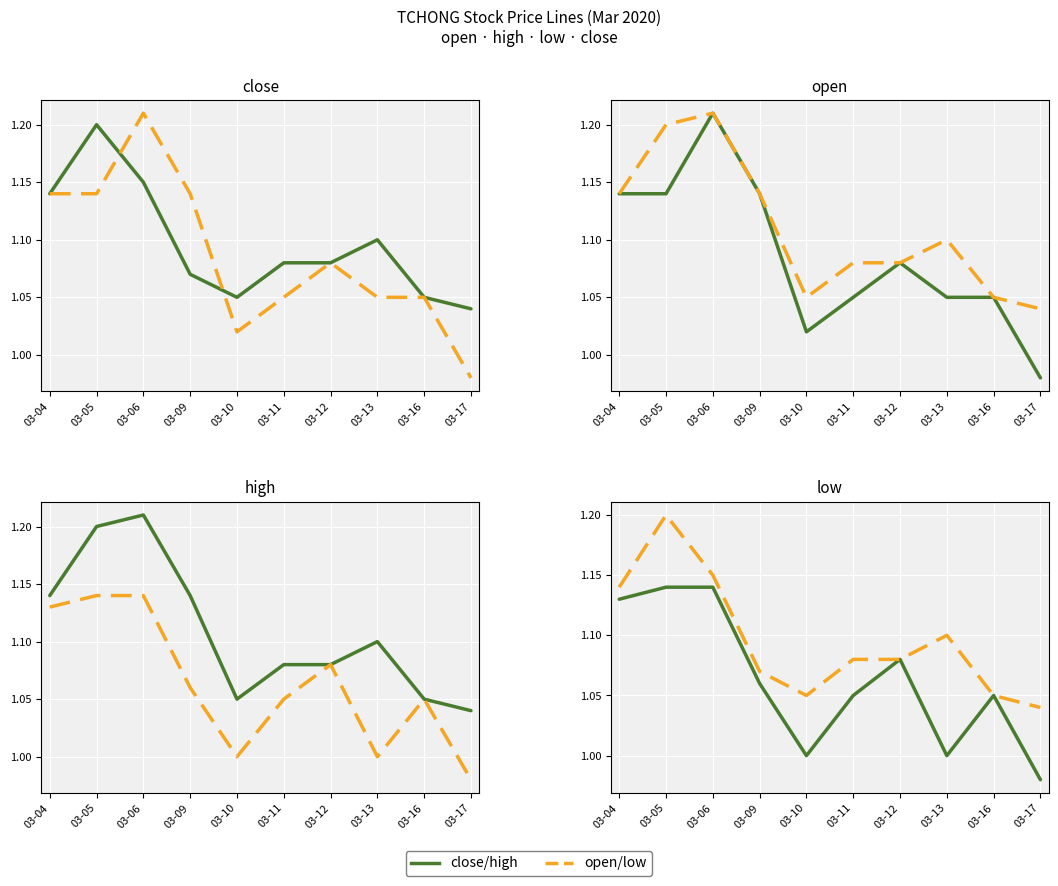

Which series has the largest total across all categories?

high